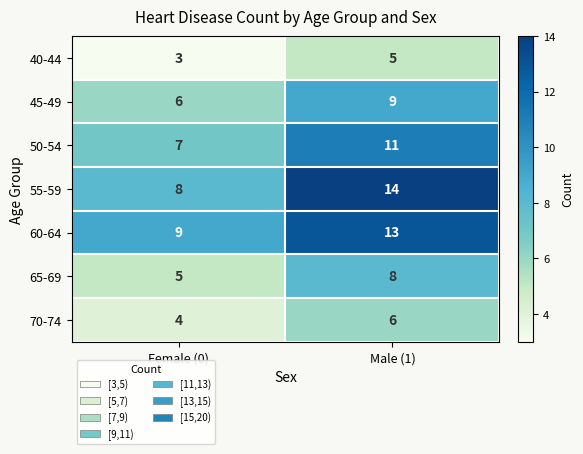

What value does the 40-44 series have at Male (1)?

5